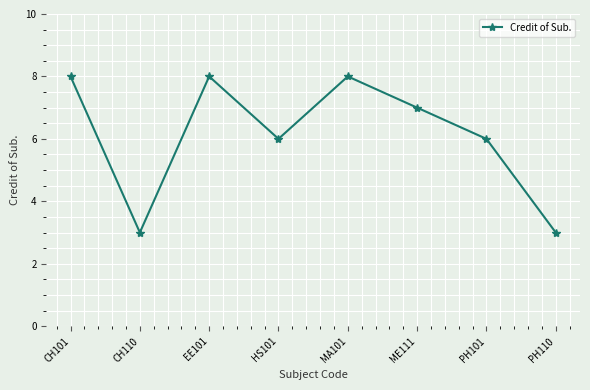

What is the ratio of the value at EE101 to the value at PH101?

1.3